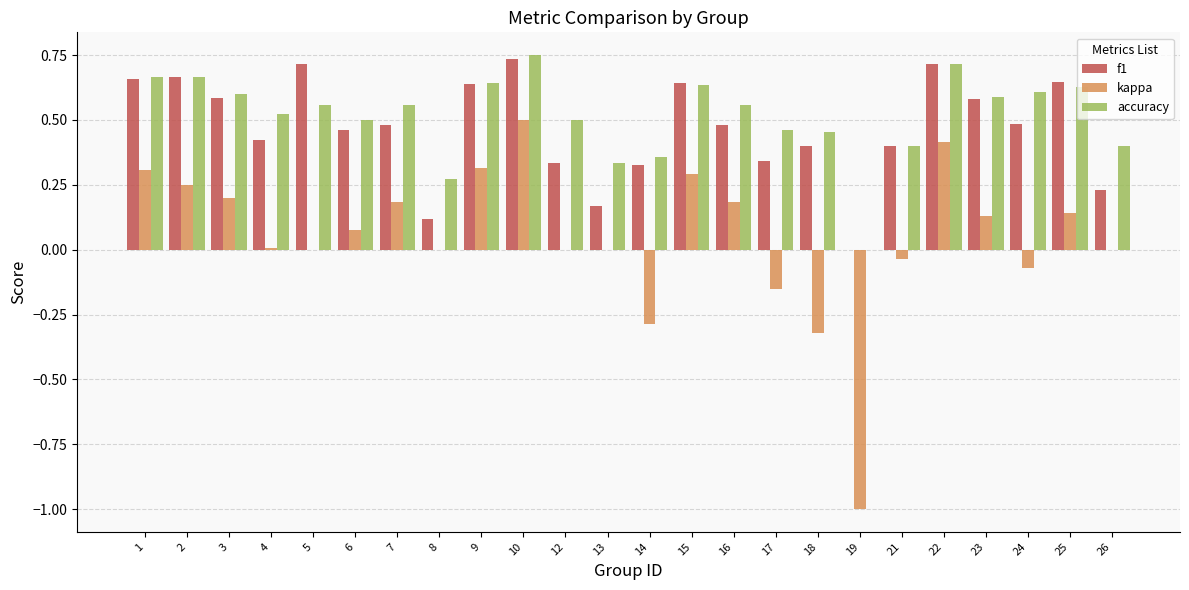

True or false: f1 has a value of 0.6 at 15.

True